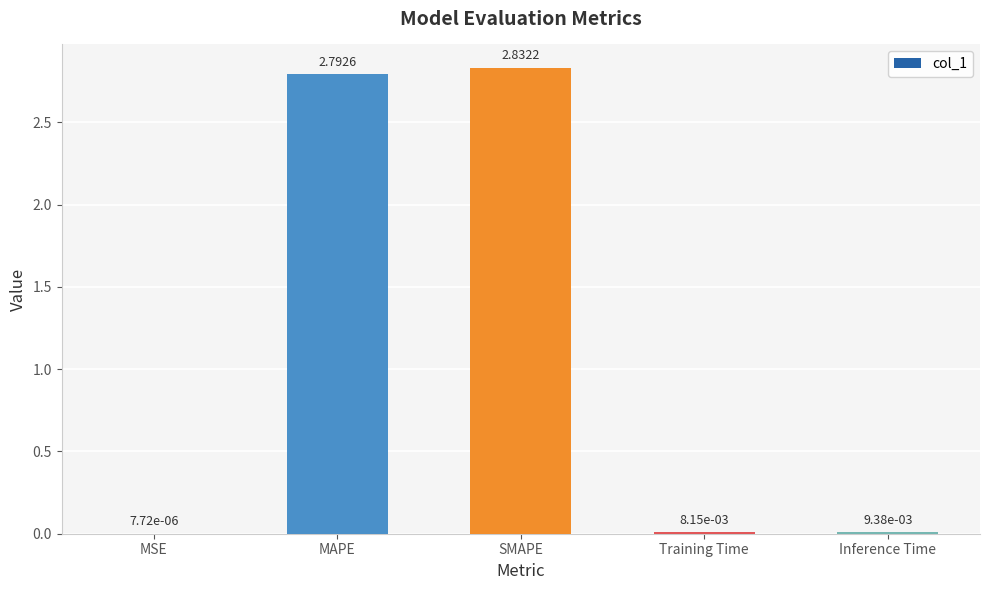

Where is the data nearest to the value 1?

Inference Time